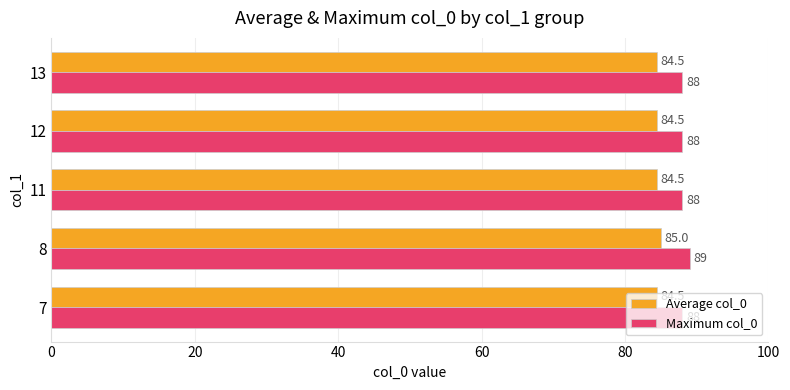

Which series has the largest total across all categories?

Maximum col_0